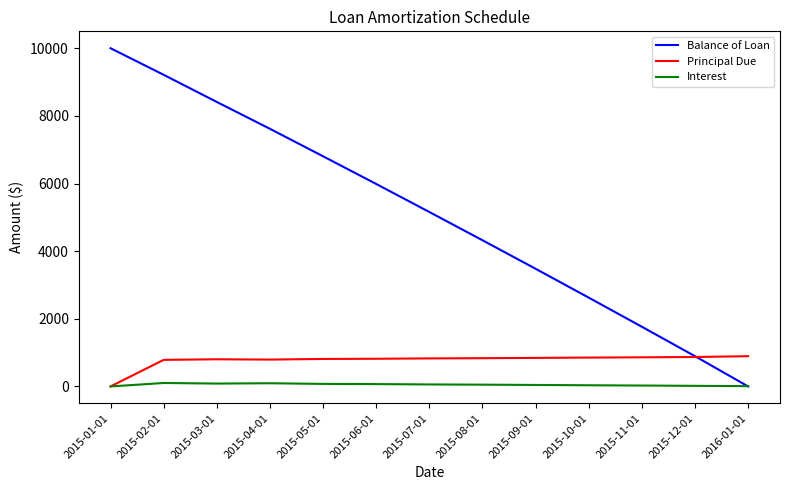

What is the sum of all Balance of Loan values?

66278.7